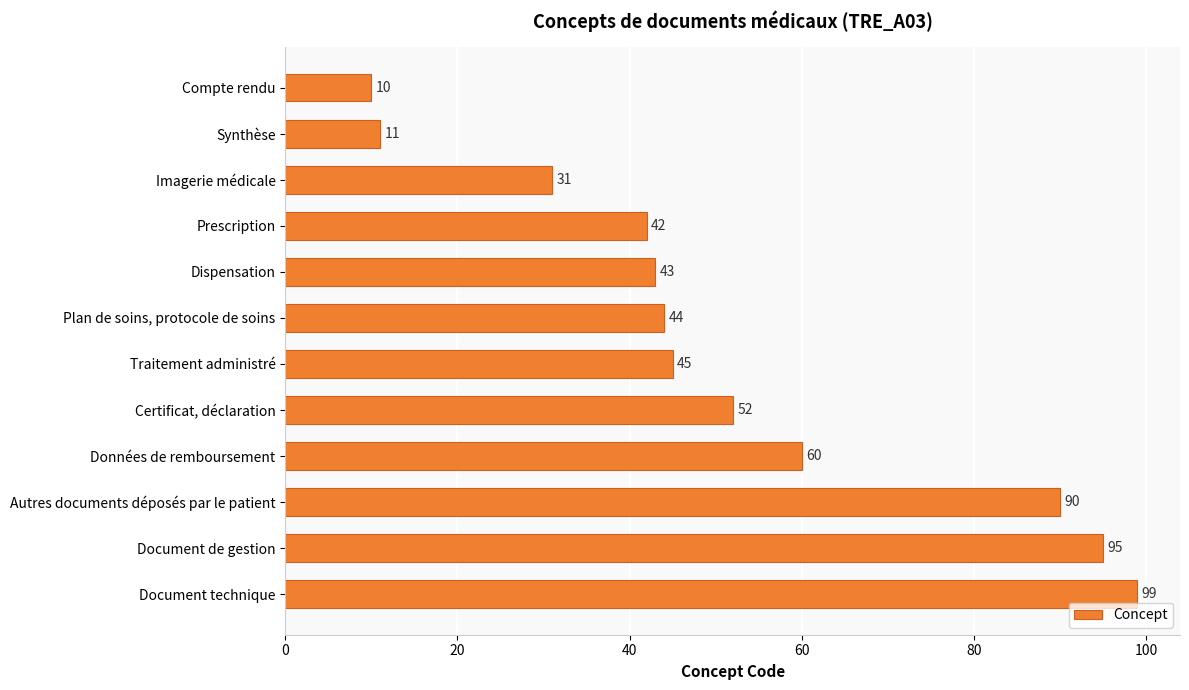

Between Synthèse and Compte rendu, which is larger?

Synthèse